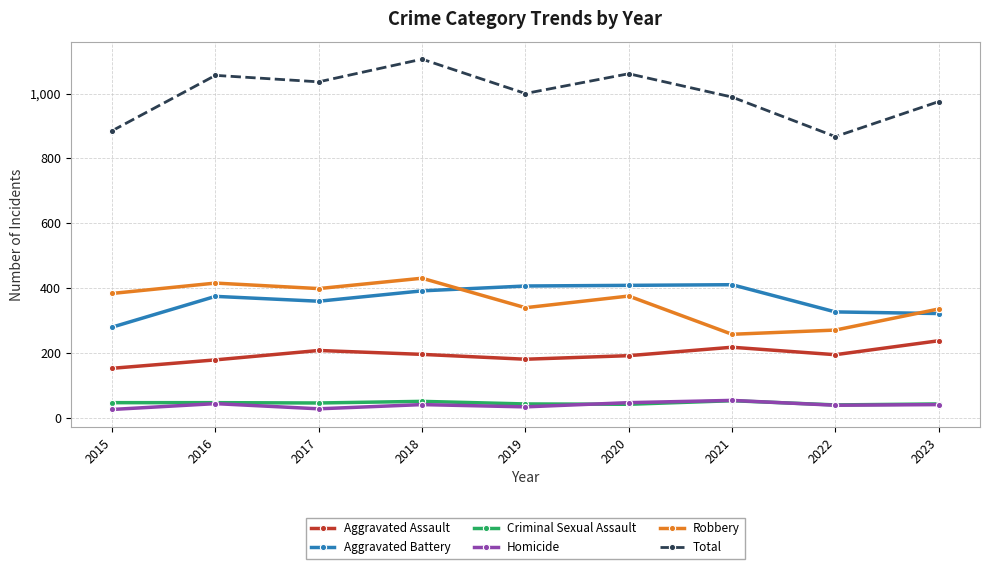

What value does the Aggravated Battery series have at 2021?

410